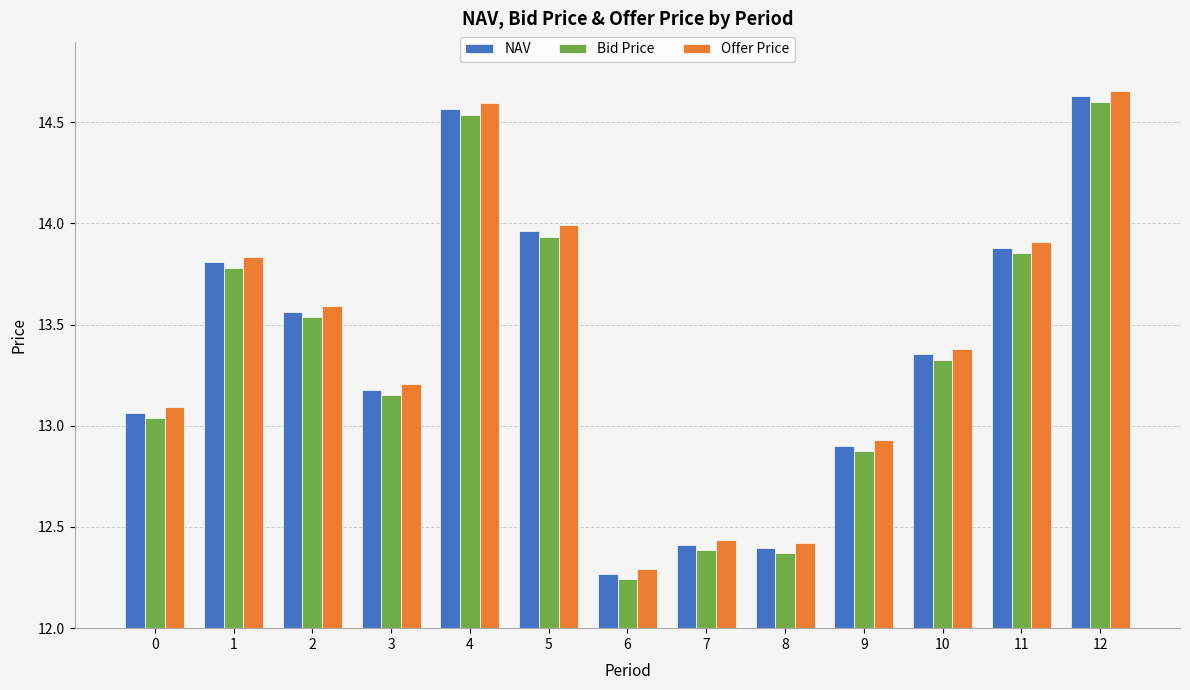

How many values in the NAV series exceed 13?

9